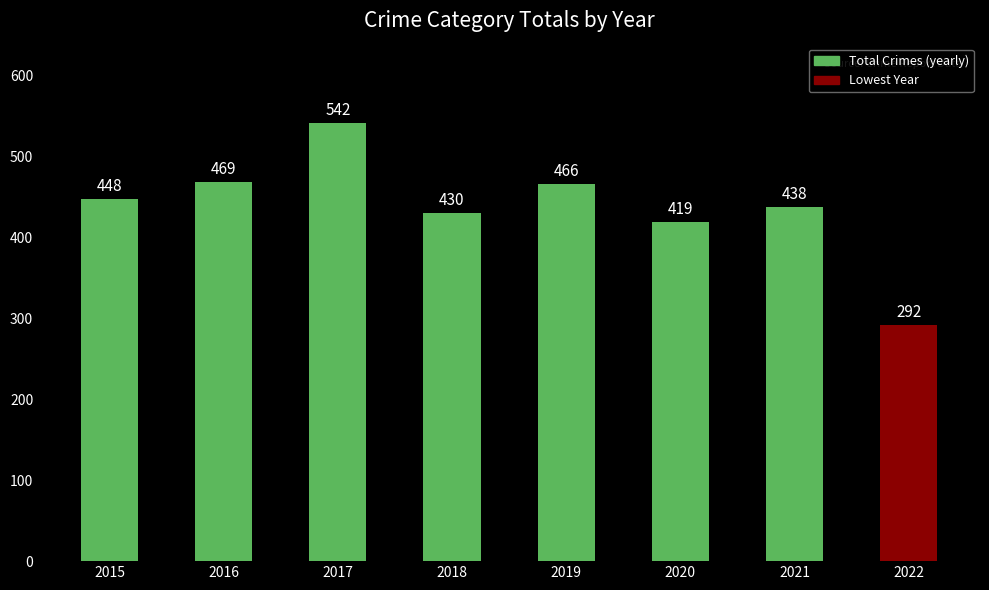

Which label corresponds to the smallest value in the chart?

2022